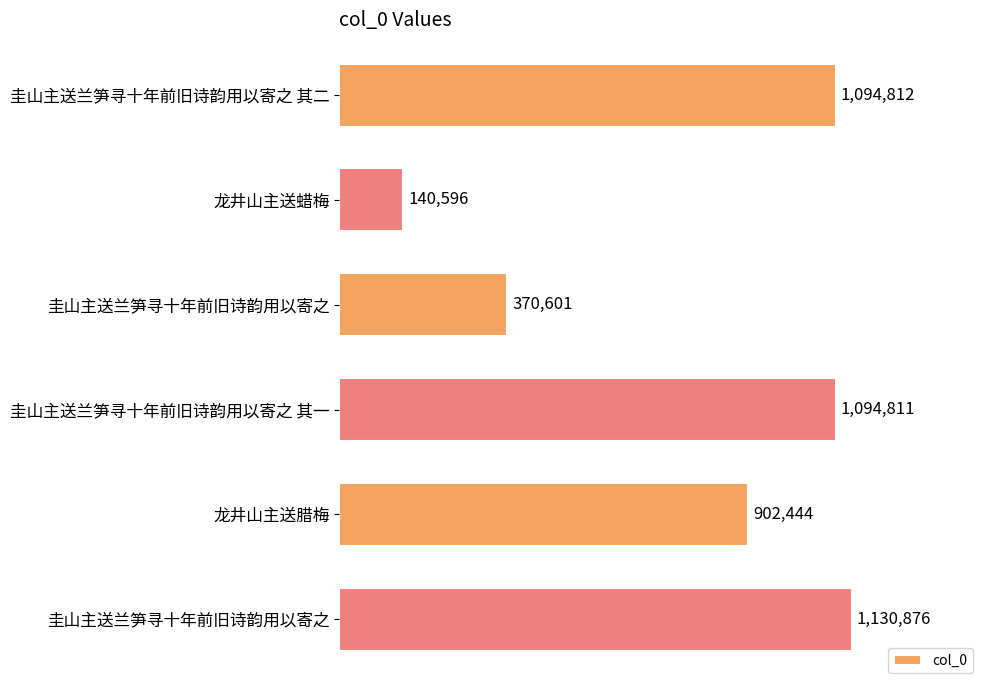

Are the bars horizontal?

Yes